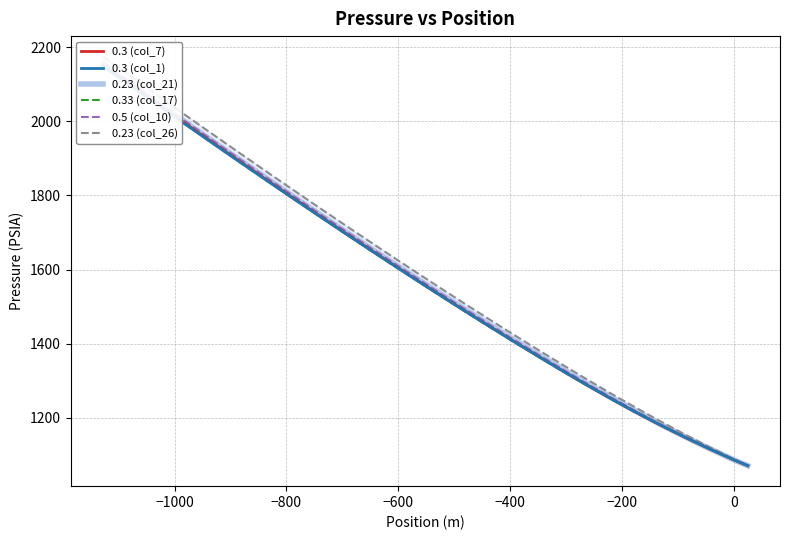

How many data points in 0.23 (col_26) are less than 1543?

14